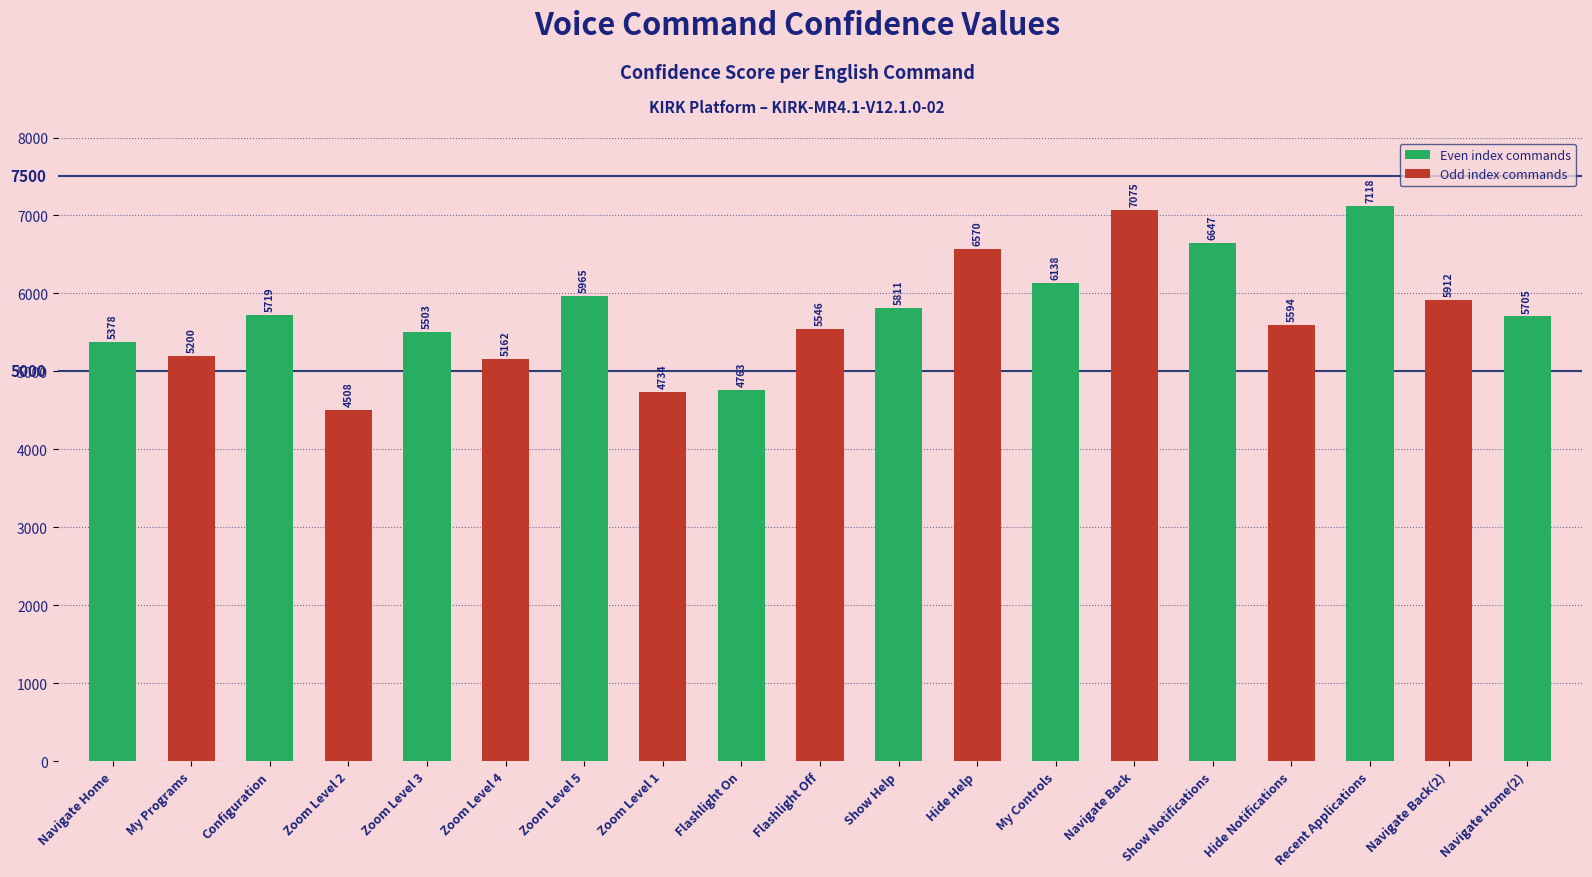

What is the label of the 11th bar from the right?

Flashlight On